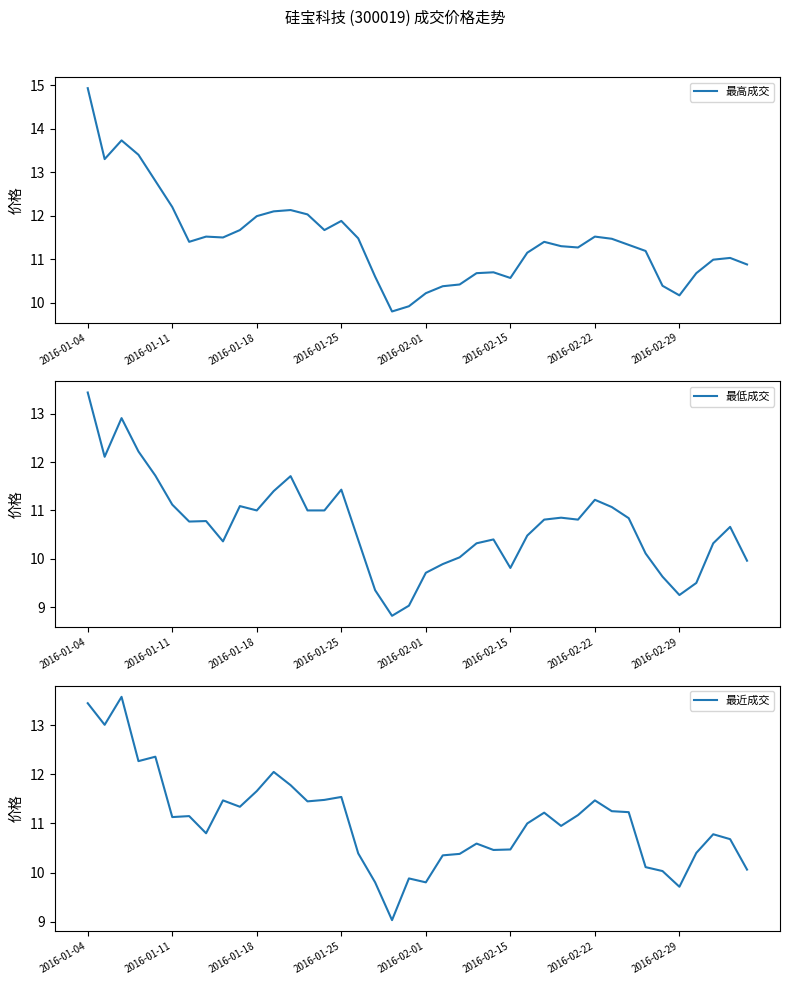

True or false: 最高成交 has more than 0 points higher than both neighbors.

True